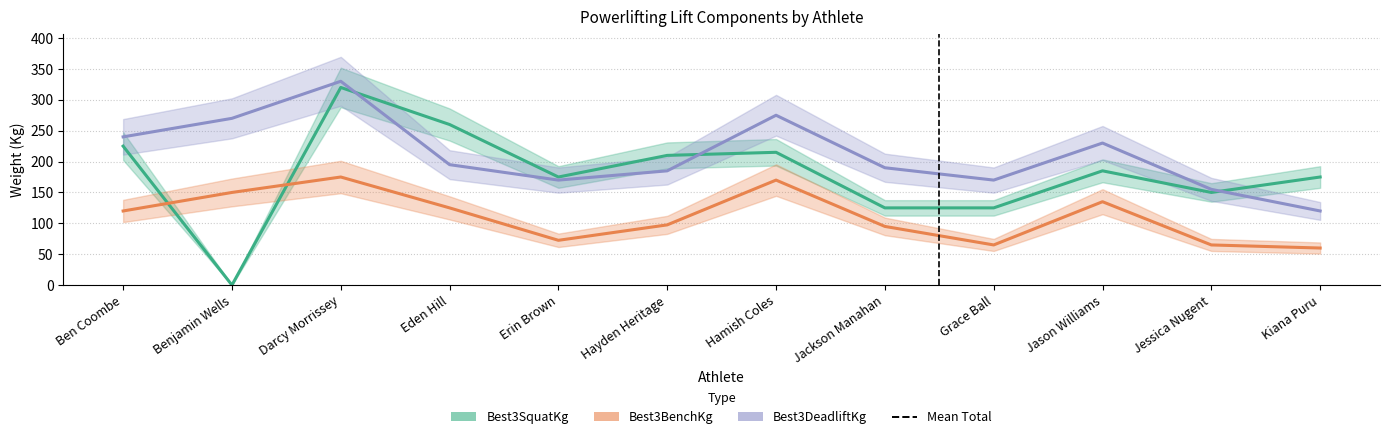

Rank the categories by Best3DeadliftKg value from lowest to highest.

Kiana Puru, Jessica Nugent, Erin Brown, Grace Ball, Hayden Heritage, Jackson Manahan, Eden Hill, Jason Williams, Ben Coombe, Benjamin Wells, Hamish Coles, Darcy Morrissey